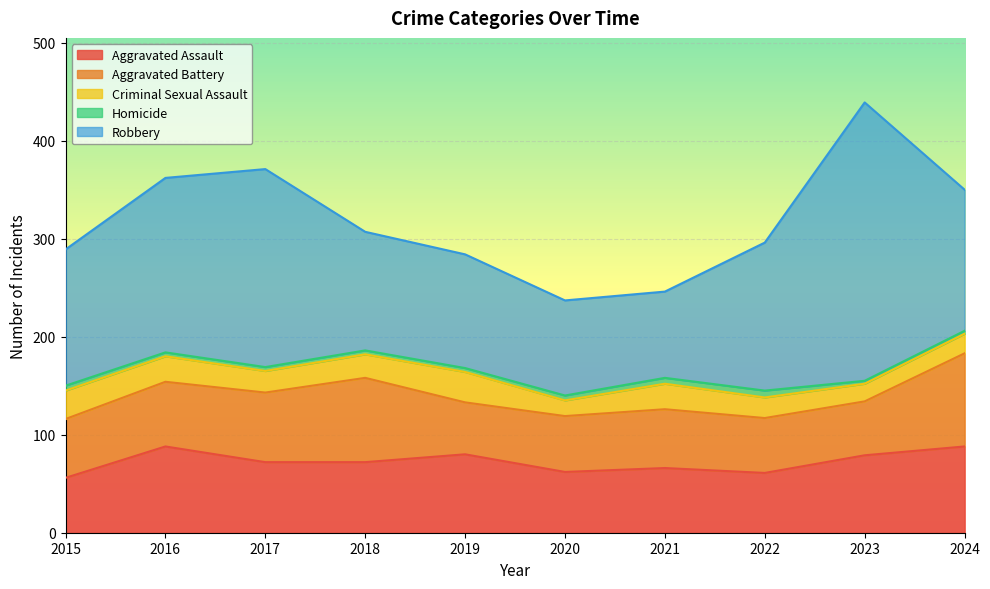

Reading left to right, transcribe all the data shown in this chart.

Aggravated Assault: 2015=56	2016=88	2017=72	2018=72	2019=80	2020=62	2021=66	2022=61	2023=79	2024=88
Aggravated Battery: 2015=60	2016=66	2017=71	2018=86	2019=53	2020=57	2021=60	2022=56	2023=55	2024=95
Criminal Sexual Assault: 2015=29	2016=26	2017=22	2018=24	2019=31	2020=16	2021=26	2022=21	2023=18	2024=20
Homicide: 2015=5	2016=4	2017=4	2018=4	2019=4	2020=5	2021=6	2022=7	2023=3	2024=3
Robbery: 2015=139	2016=178	2017=202	2018=121	2019=116	2020=97	2021=88	2022=151	2023=284	2024=144